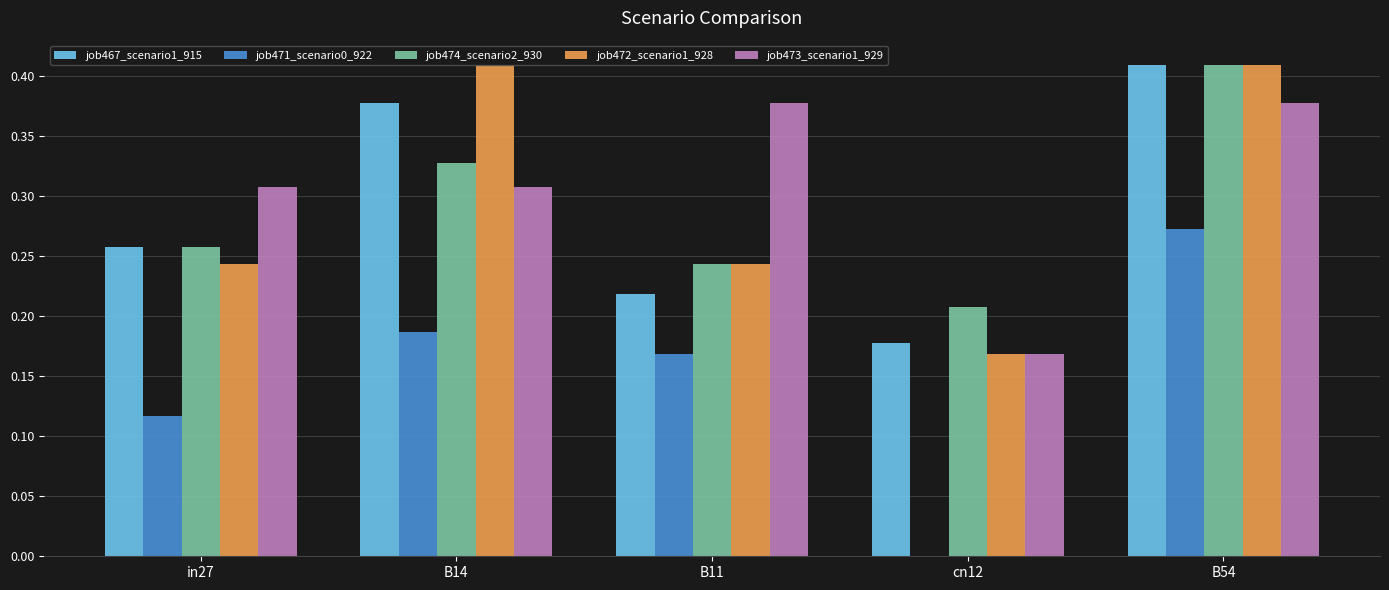

Is the value of job474_scenario2_930 at cn12 greater than the value of job473_scenario1_929 at B11?

No